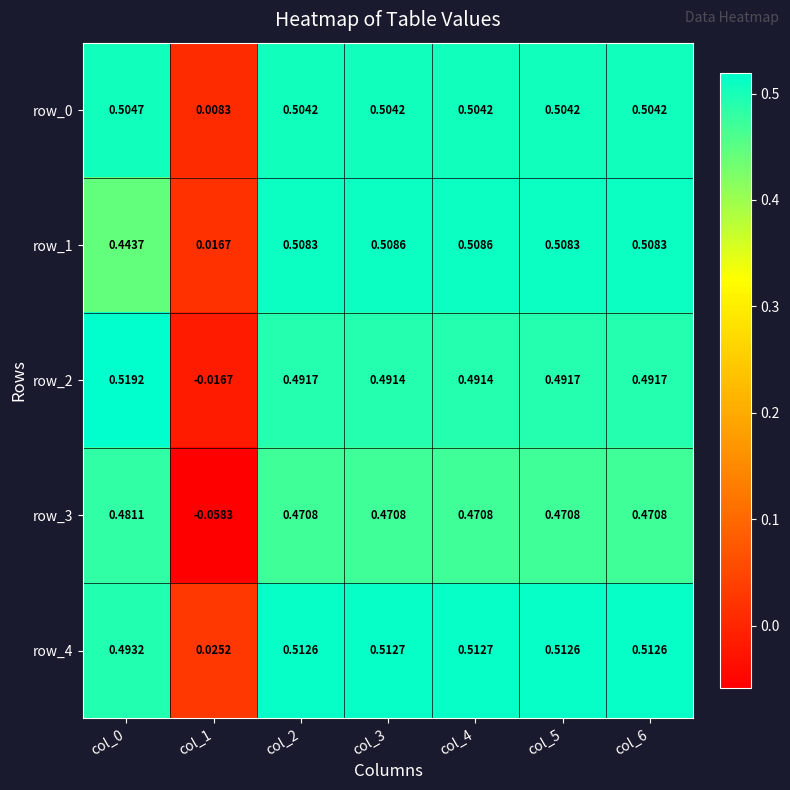

Is the value of row_3 at col_5 greater than the value of row_4 at col_4?

No